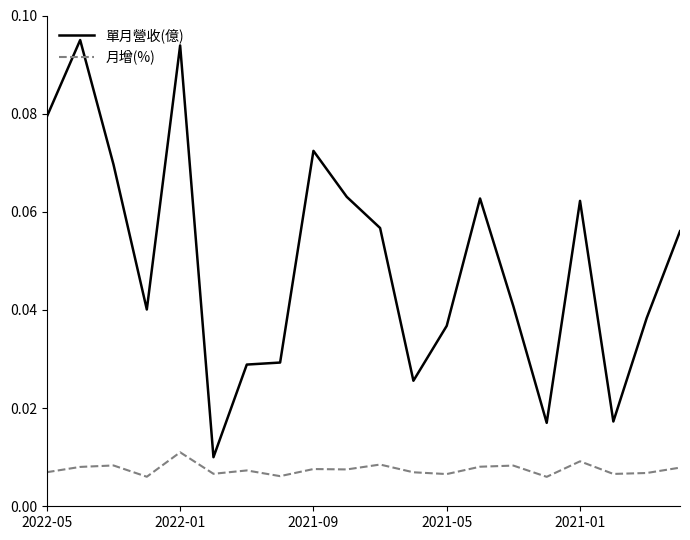

True or false: 月增(%) and 單月營收(億) cross at least once.

False